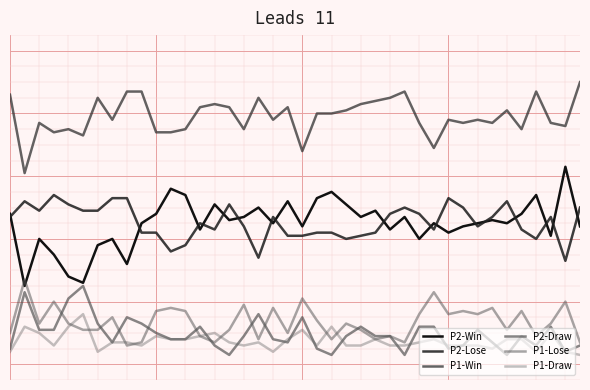

Reading left to right, what are all the values shown in this chart?

P2-Win: 0.5	0.2	0.4	0.3	0.3	0.3	0.4	0.4	0.3	0.5	0.5	0.6	0.5	0.4	0.5	0.5	0.5	0.5	0.5	0.5	0.4	0.5	0.6	0.5	0.5	0.5	0.4	0.5	0.4	0.5	0.4	0.4	0.5	0.5	0.5	0.5	0.5	0.4	0.6	0.4
P2-Lose: 0.5	0.5	0.5	0.5	0.5	0.5	0.5	0.5	0.5	0.4	0.4	0.4	0.4	0.5	0.4	0.5	0.4	0.3	0.5	0.4	0.4	0.4	0.4	0.4	0.4	0.4	0.5	0.5	0.5	0.4	0.5	0.5	0.4	0.5	0.5	0.4	0.4	0.5	0.3	0.5
P1-Win: 0.9	0.6	0.8	0.7	0.8	0.7	0.8	0.8	0.9	0.9	0.7	0.7	0.8	0.8	0.8	0.8	0.8	0.8	0.8	0.8	0.7	0.8	0.8	0.8	0.8	0.8	0.8	0.9	0.8	0.7	0.8	0.8	0.8	0.8	0.8	0.8	0.9	0.8	0.8	0.9
P2-Draw: 0.1	0.2	0.1	0.1	0.2	0.2	0.1	0.1	0.1	0.1	0.1	0.1	0.1	0.1	0.1	0.0	0.1	0.2	0.1	0.1	0.1	0.1	0.0	0.1	0.1	0.1	0.1	0.0	0.1	0.1	0.1	0.1	0.1	0.1	0.0	0.1	0.1	0.1	0.0	0.1
P1-Lose: 0.1	0.3	0.1	0.2	0.1	0.1	0.1	0.1	0.1	0.1	0.2	0.2	0.2	0.1	0.1	0.1	0.2	0.1	0.2	0.1	0.2	0.1	0.1	0.1	0.1	0.1	0.1	0.1	0.2	0.2	0.2	0.2	0.2	0.2	0.1	0.2	0.1	0.1	0.2	0.1
P1-Draw: 0.0	0.1	0.1	0.1	0.1	0.2	0.0	0.1	0.1	0.1	0.1	0.1	0.1	0.1	0.1	0.1	0.1	0.1	0.0	0.1	0.1	0.1	0.1	0.1	0.1	0.1	0.1	0.1	0.1	0.1	0.1	0.1	0.1	0.1	0.1	0.1	0.0	0.1	0.0	0.0